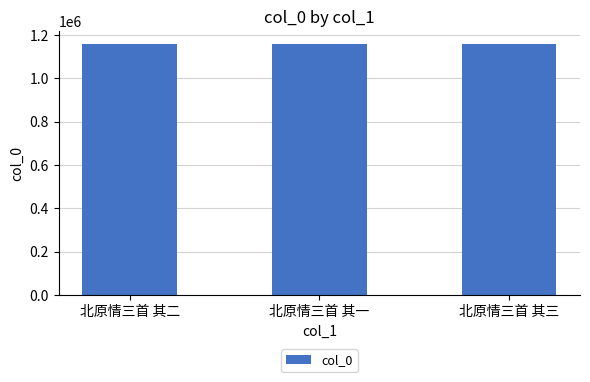

What is the smallest value displayed?

1159215